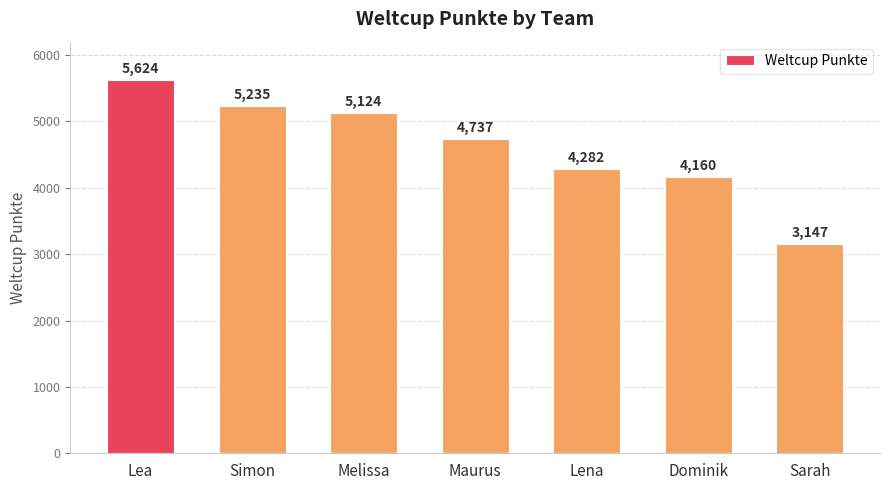

How many values are below 4737?

3